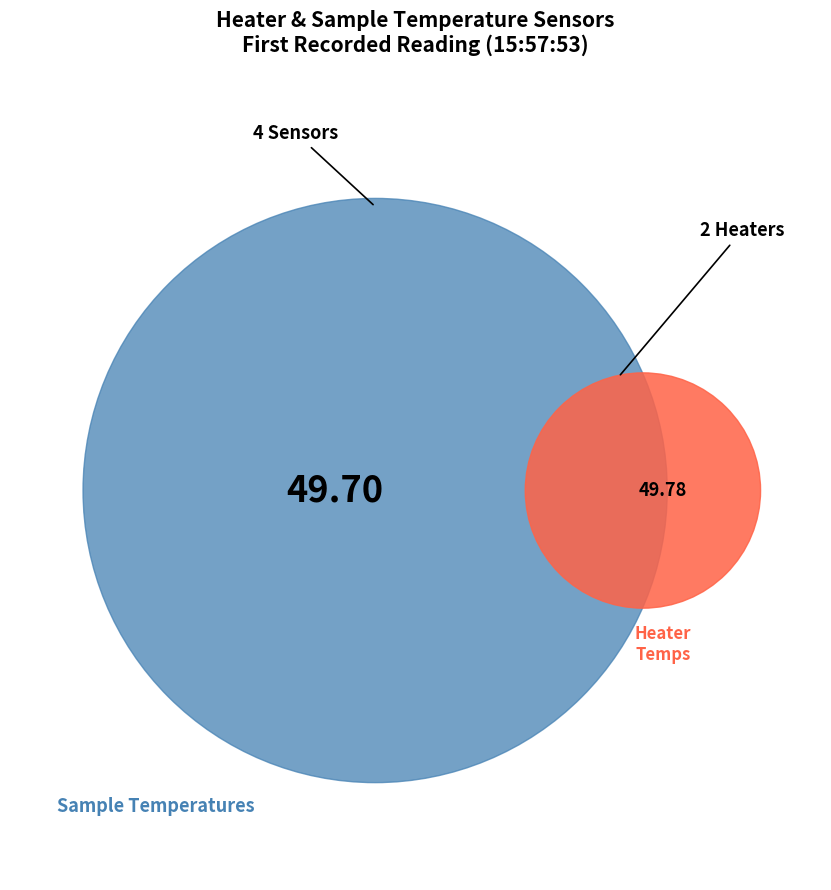

What is the change in value from Sample Temperature 3: T (C) to Sample Temperature 4: T (C)?

+0.7